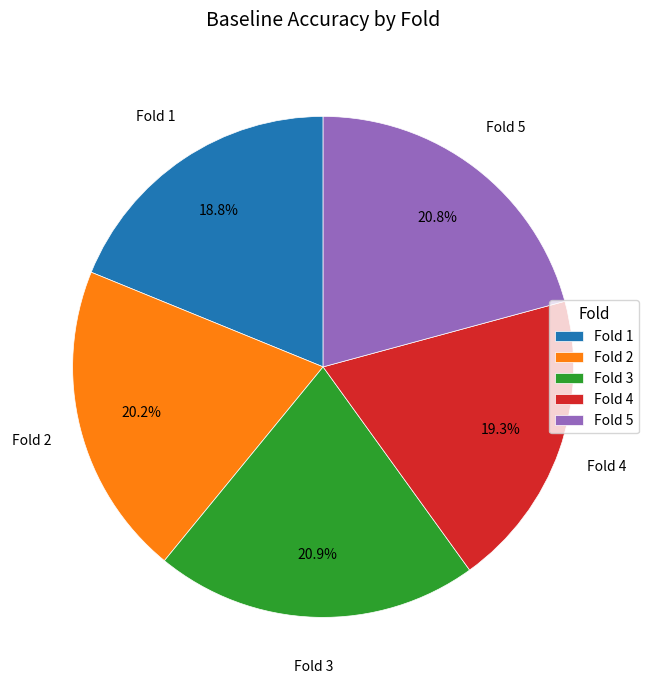

Which has a higher value, Fold 5 or Fold 2?

Fold 5